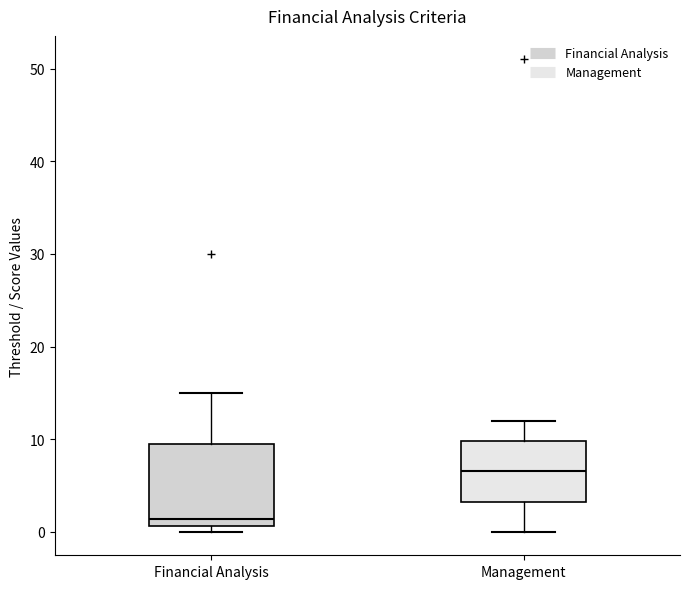

Reading left to right, read every box against the y-axis: the position of its median line, the range the box covers, and the ends of its whiskers. The values are not printed on the chart, so give them approximately, as read against the axis.

Financial Analysis: median 1 (just above the box's lower edge), box 1 to 10, whiskers 0 to 15
Management: median 7, box 3 to 10, whiskers 0 to 12